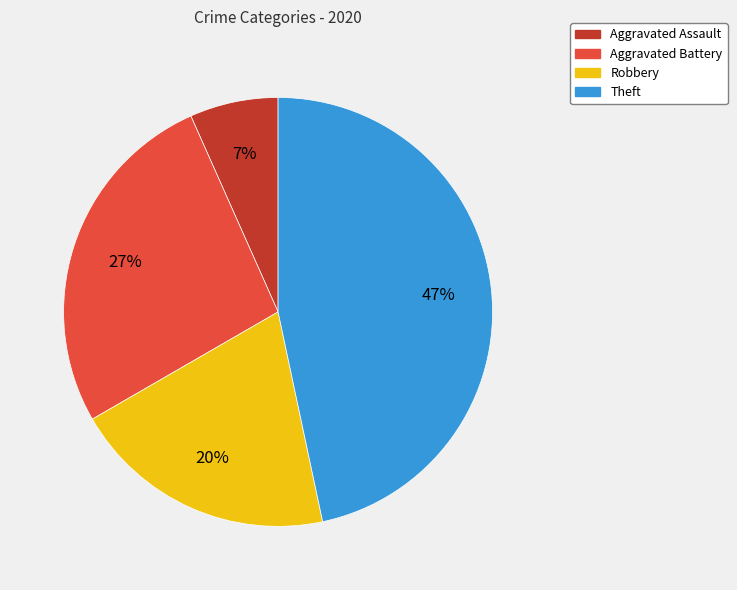

To the nearest percent, what is the difference between the largest and smallest slice percentages?

40%